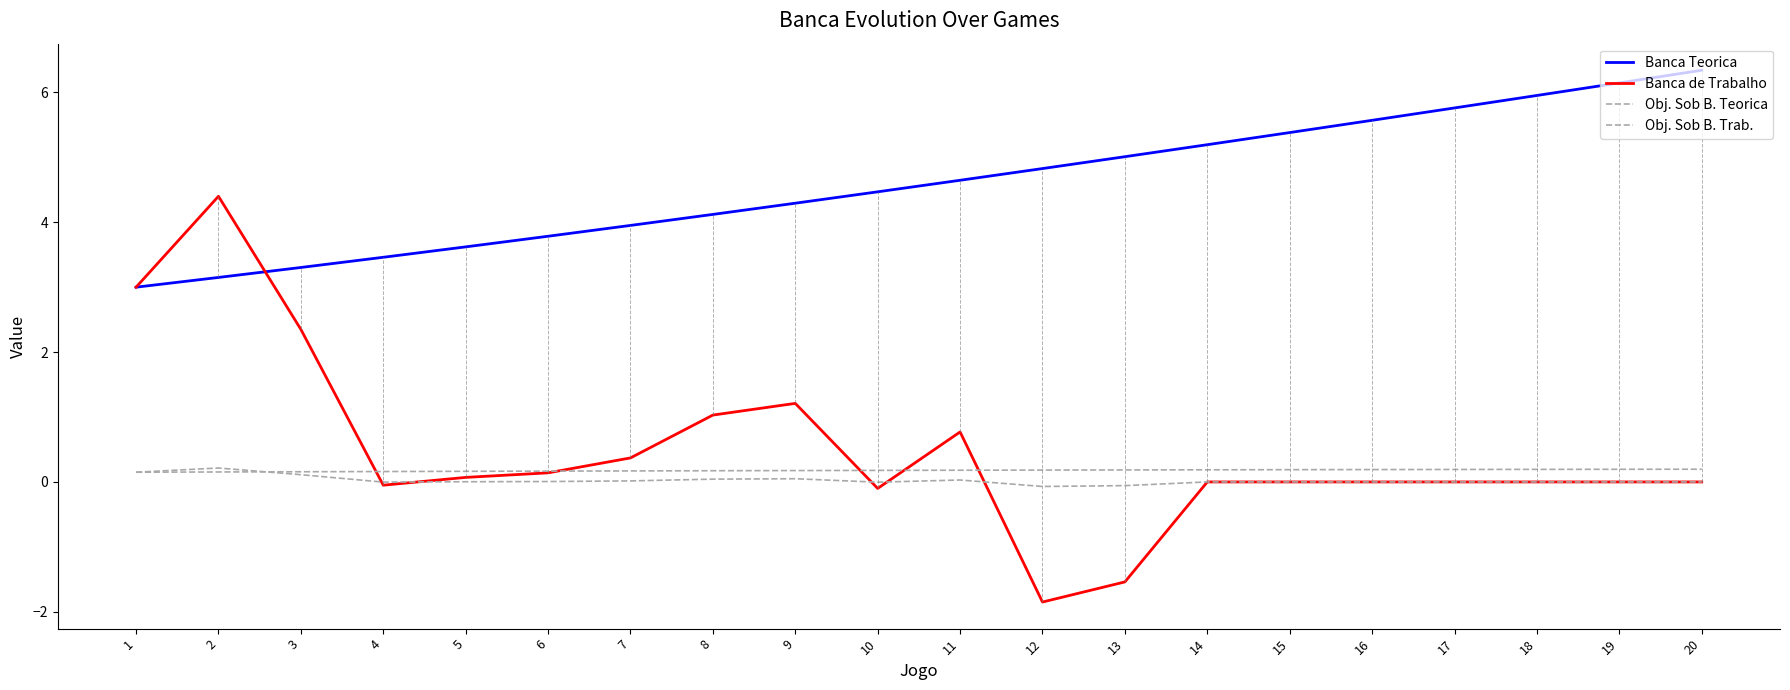

Is this an area chart (filled region under the line)?

No